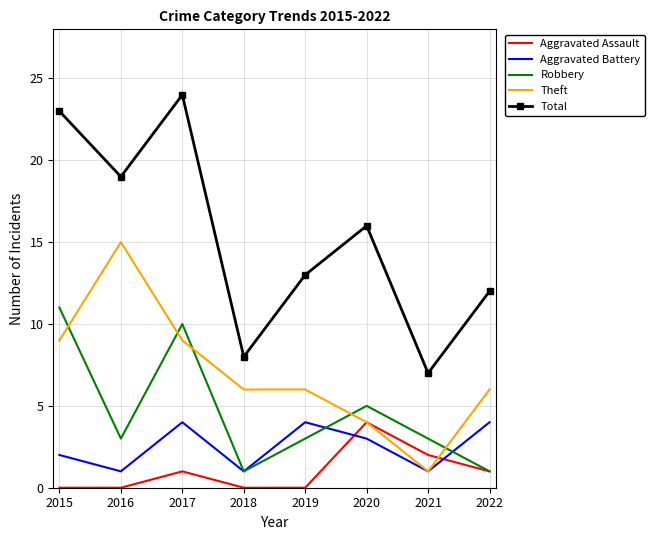

Which series has the widest spread of values?

Total